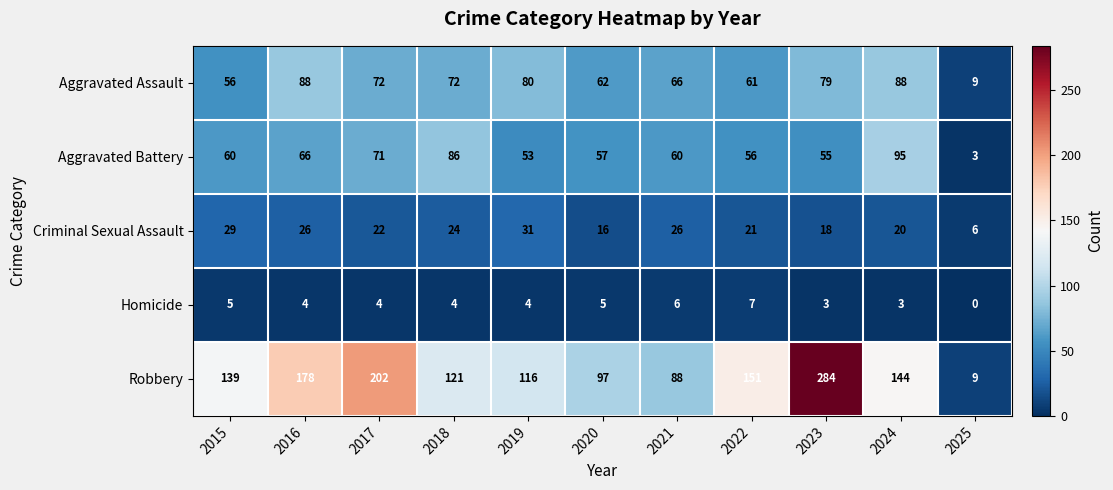

At how many categories does at least one series exceed 111?

8